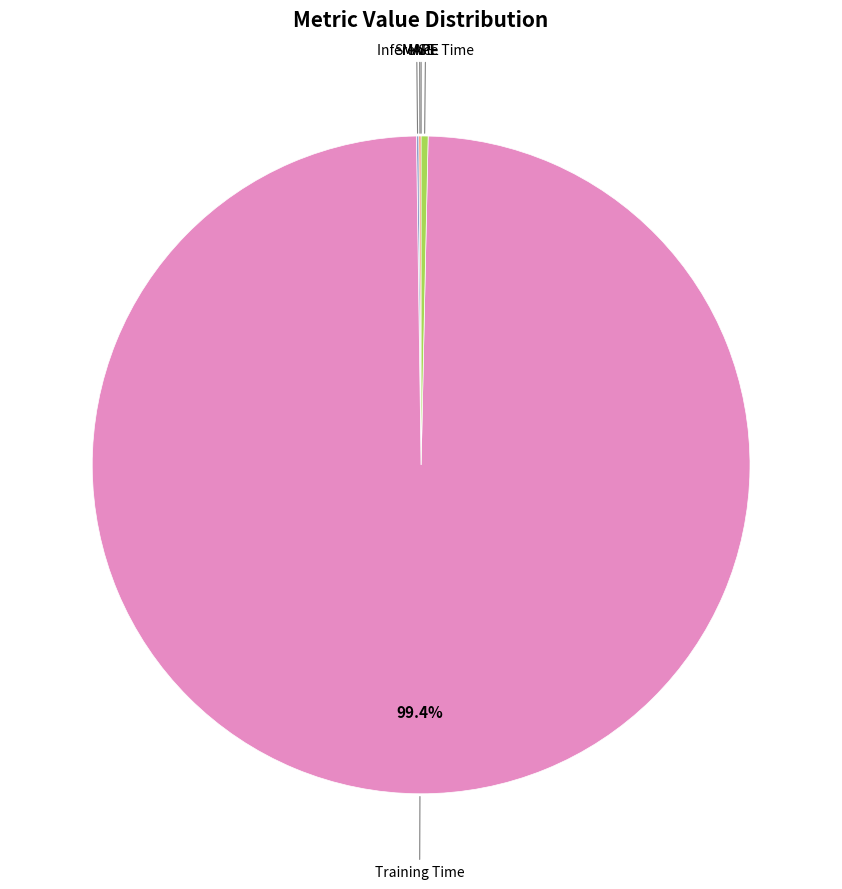

What is the majority slice?

Training Time